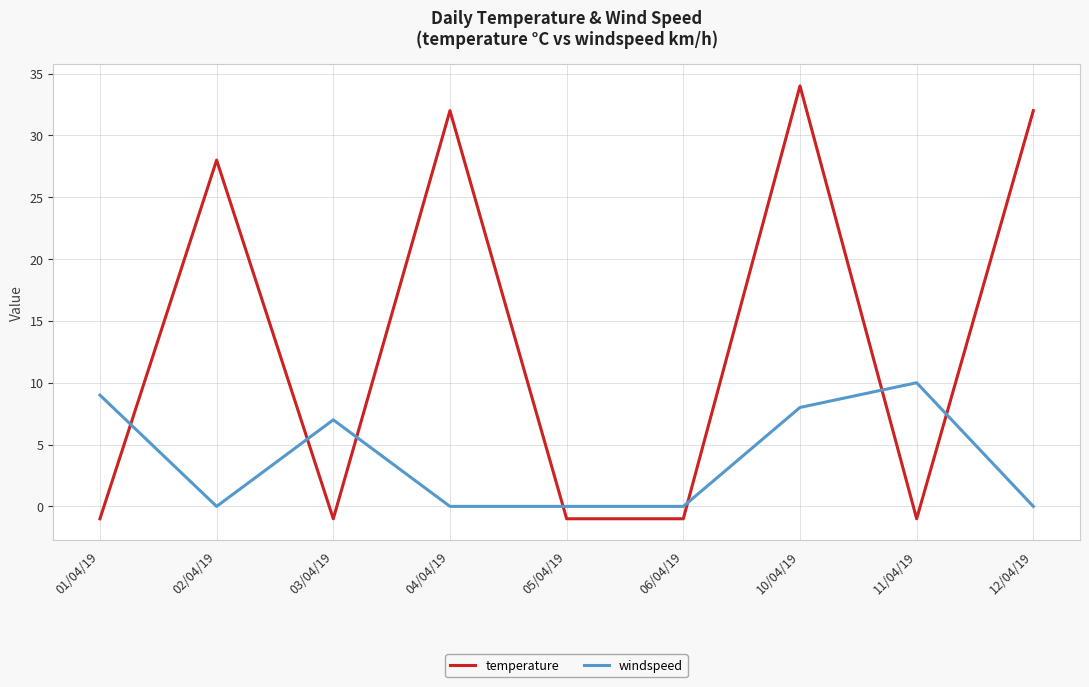

Rank the series at 04/04/19 from highest to lowest value.

temperature, windspeed